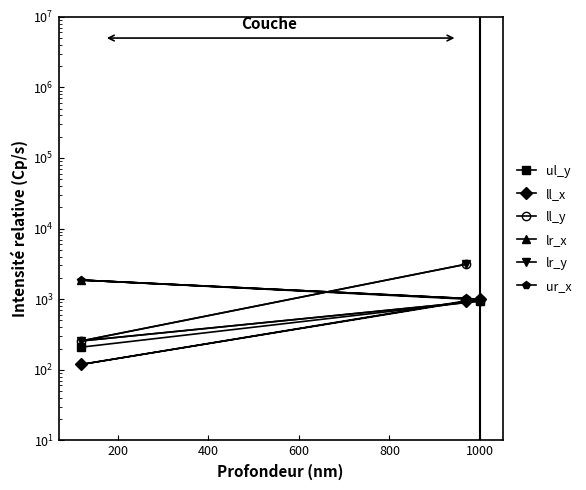

The value of ll_x at 0 is 1283.9. True or false?

False